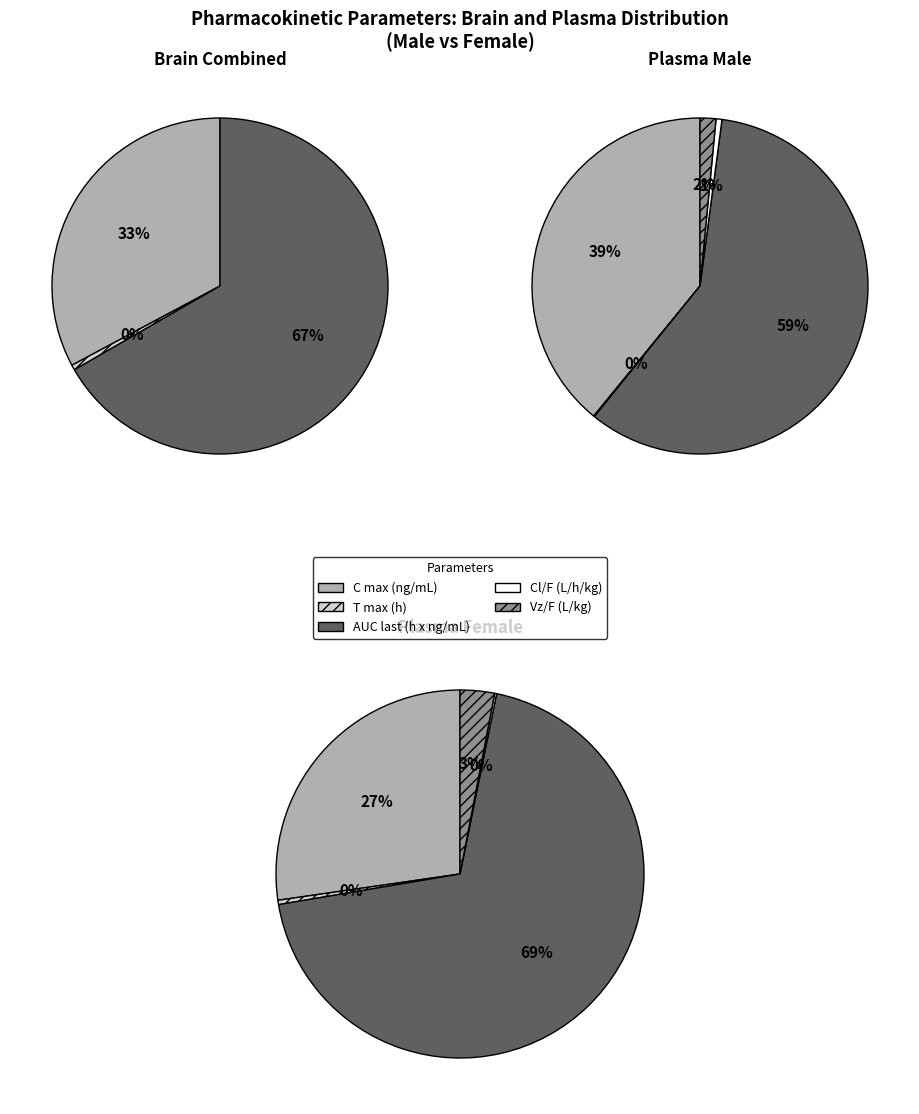

Does any single category account for the majority?

Yes